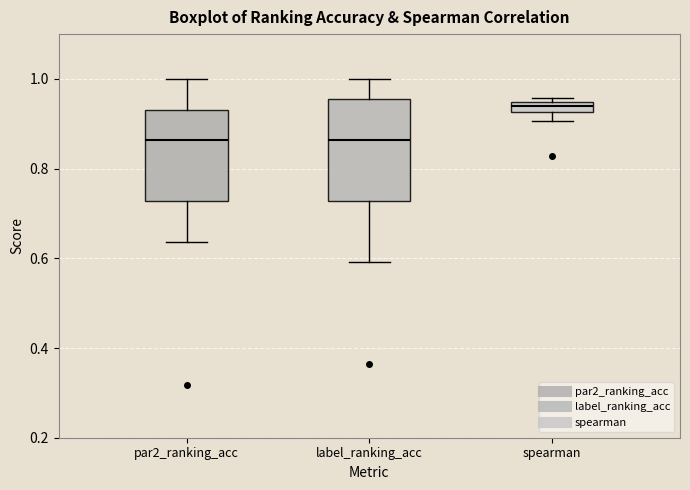

Where is the upper edge of the box for par2_ranking_acc on the y-axis? The values are not printed on the chart, so give them approximately, as read against the axis.

0.94